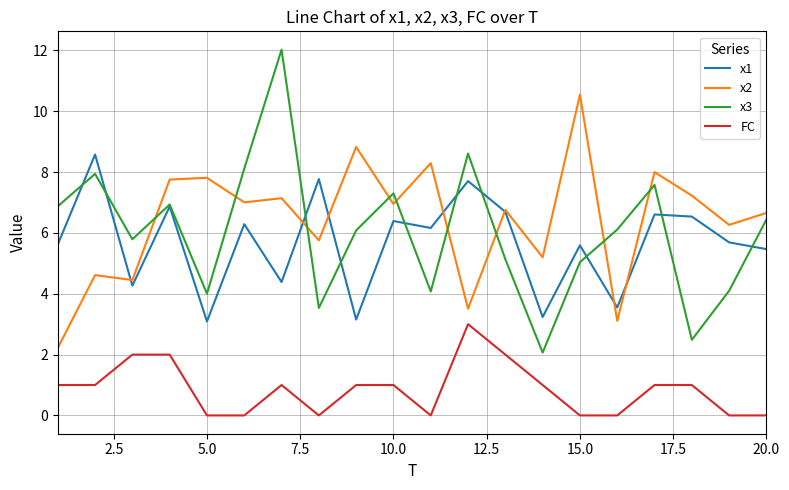

List the series in order of their peak value, lowest first.

FC, x1, x2, x3